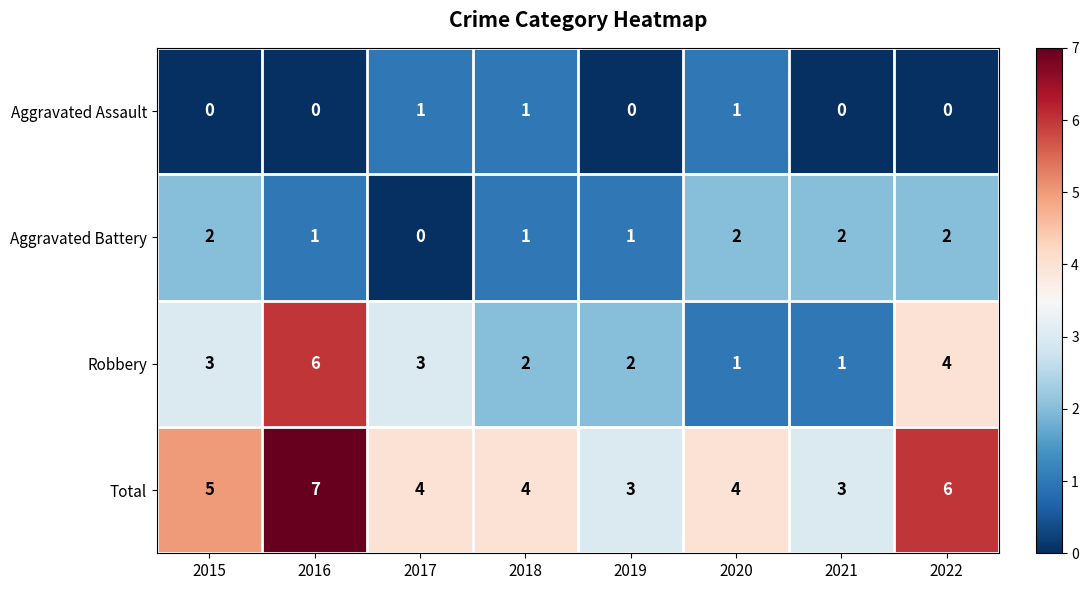

What is the approximate value of Robbery at 2015?

3